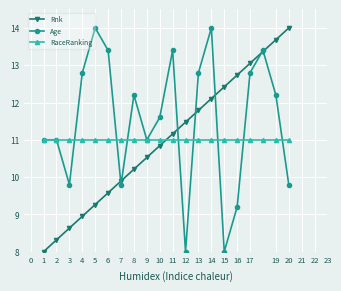

How many categories are shown in the chart?

20